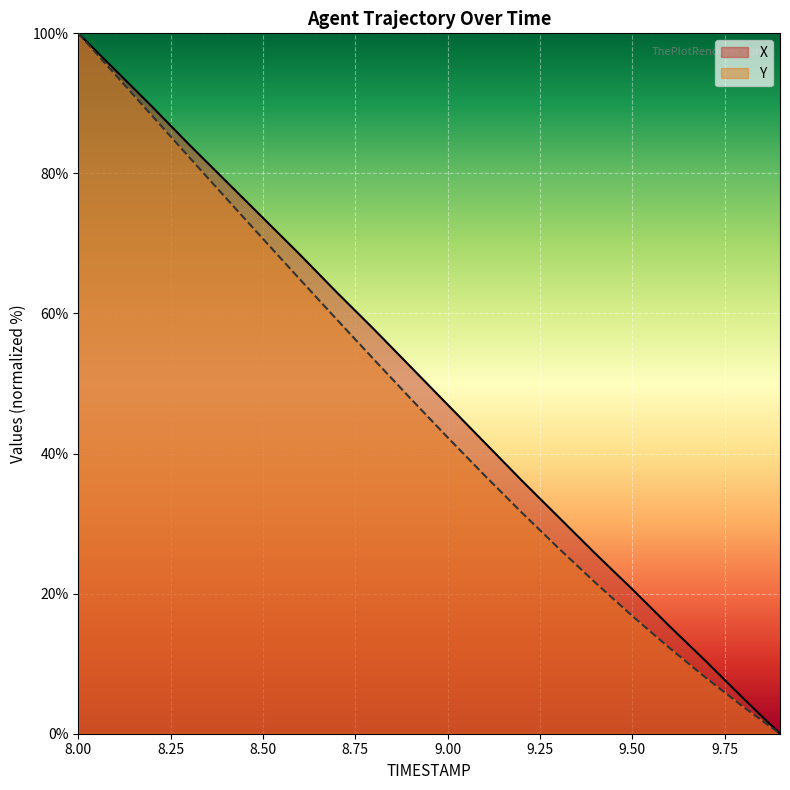

How many values in Y are above zero?

19